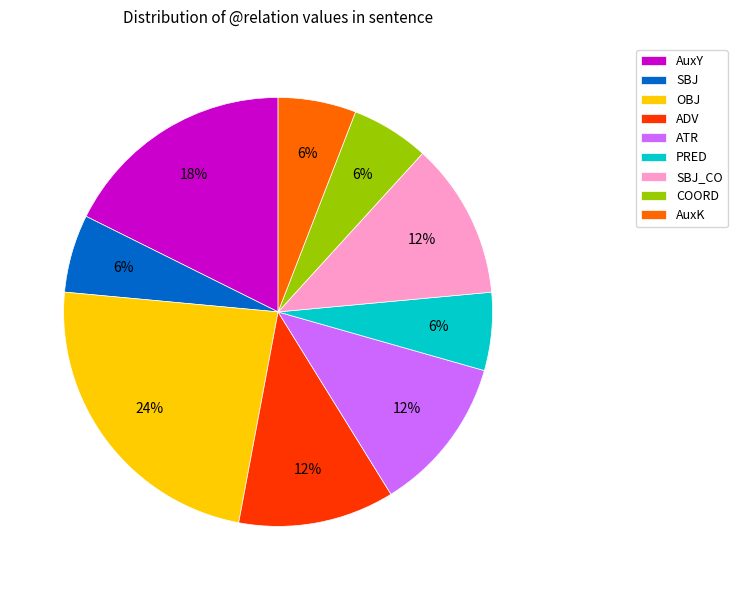

Is it true that AuxY is 7% of the pie?

False